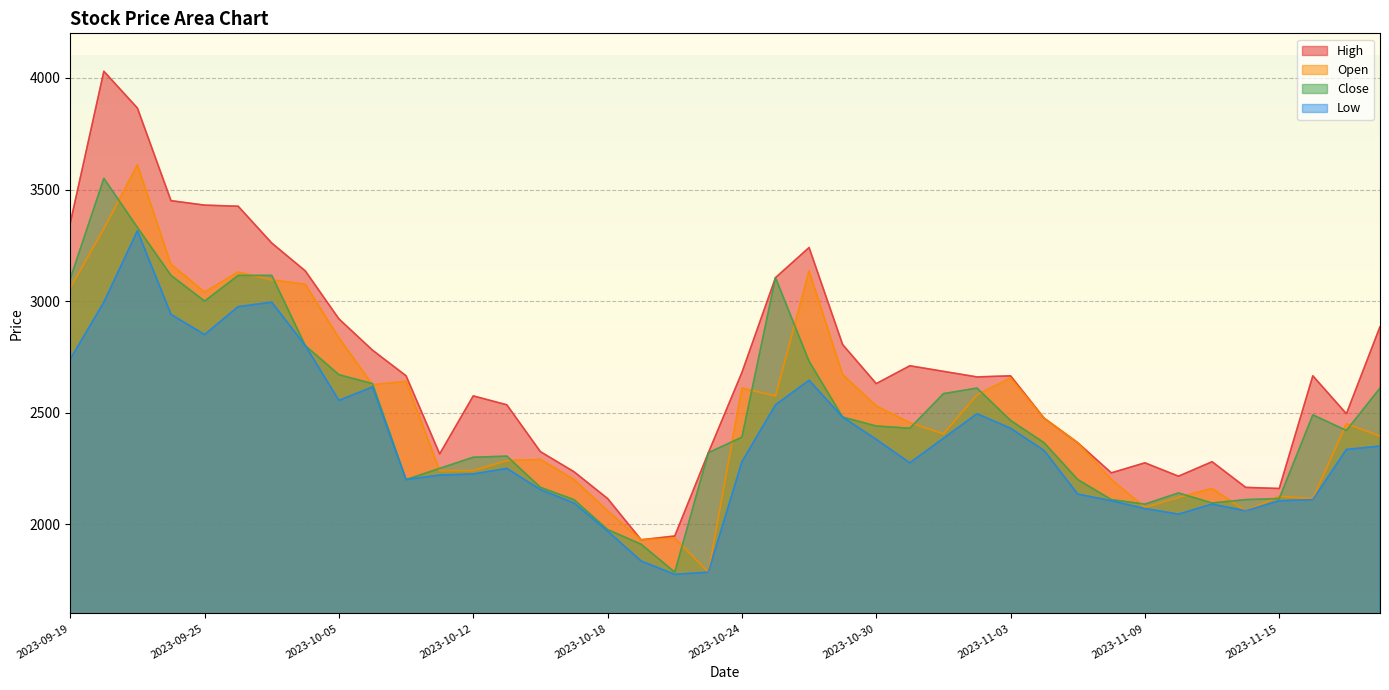

Is it true that Open equals 2365 at 2023-11-07?

True